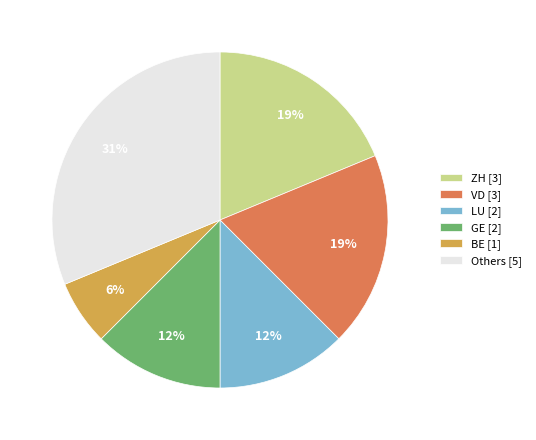

How many slices are in this pie chart?

6